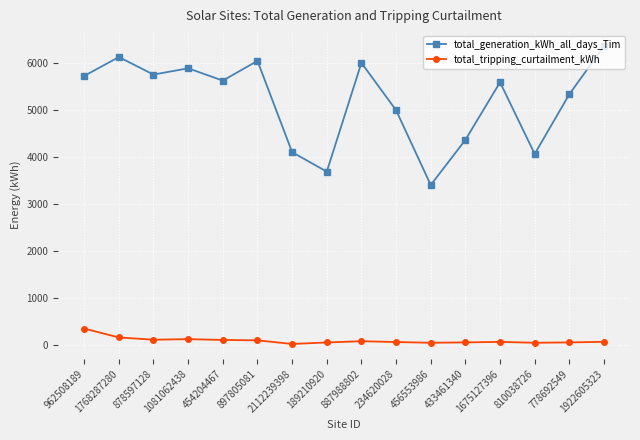

What is the total value across all series at 897805081?

6130.2